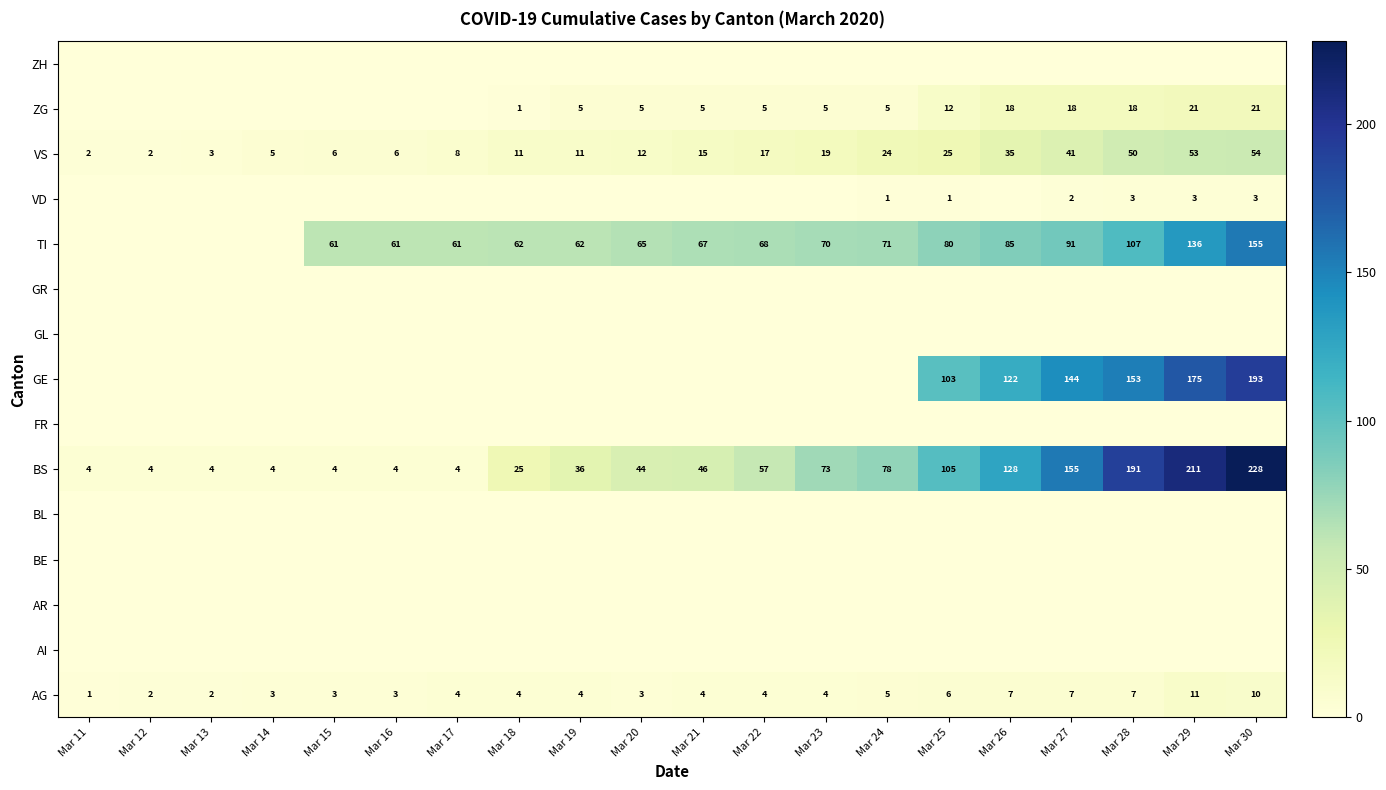

Which label corresponds to the largest value in the chart?

Mar 30